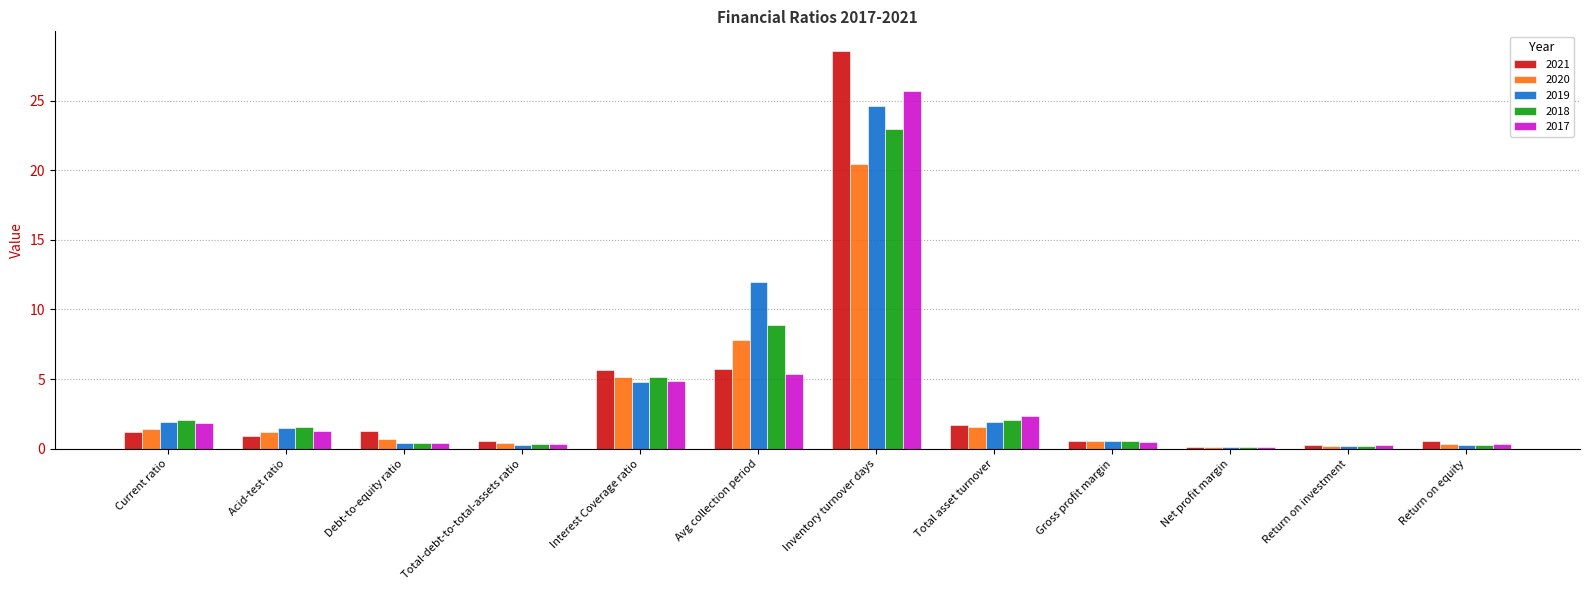

How many groups of bars are there?

12